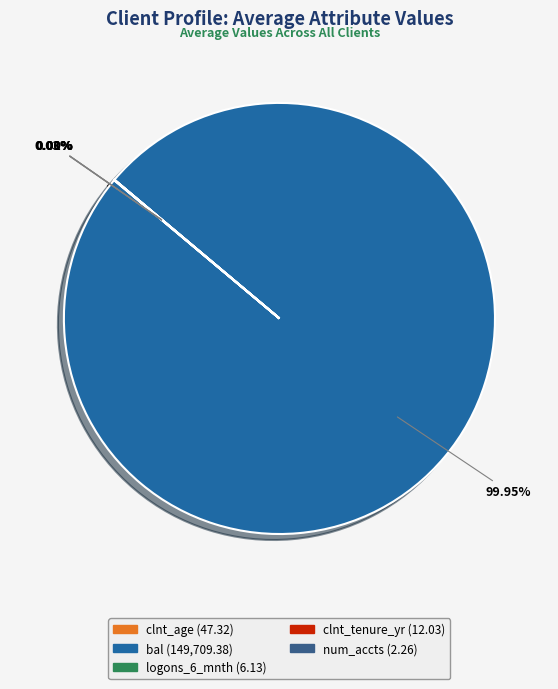

How much of the chart is everything except clnt_age?

100.0%